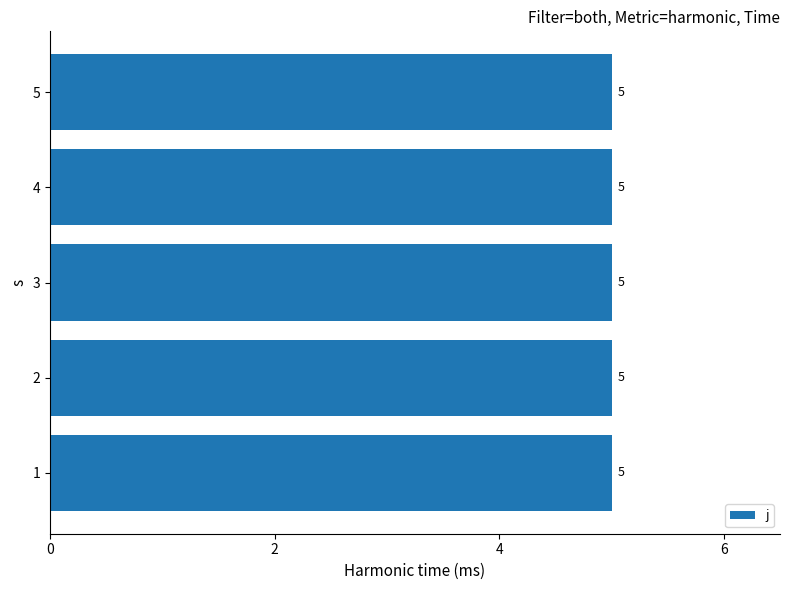

Which series has the largest range (max minus min)?

j